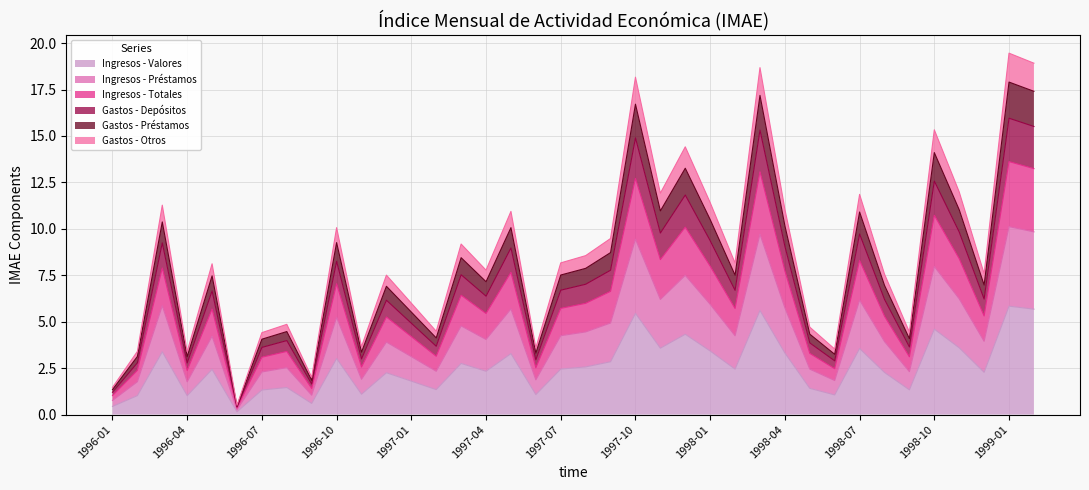

What is the highest value of the Ingresos - Valores series?

5.8